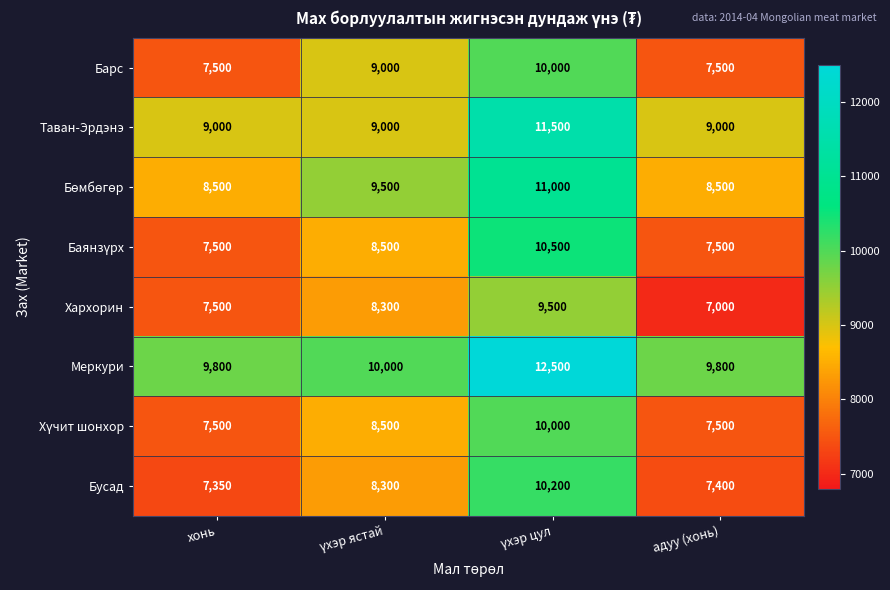

Count the number of categories in the chart.

4